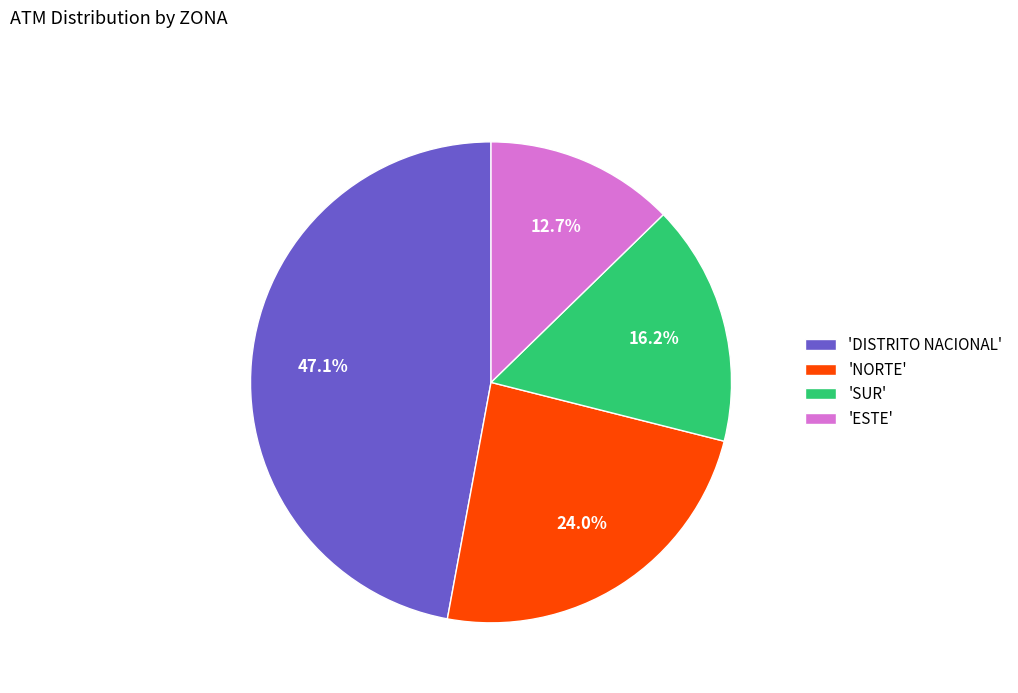

Which has a higher value, 'DISTRITO NACIONAL' or 'ESTE'?

'DISTRITO NACIONAL'